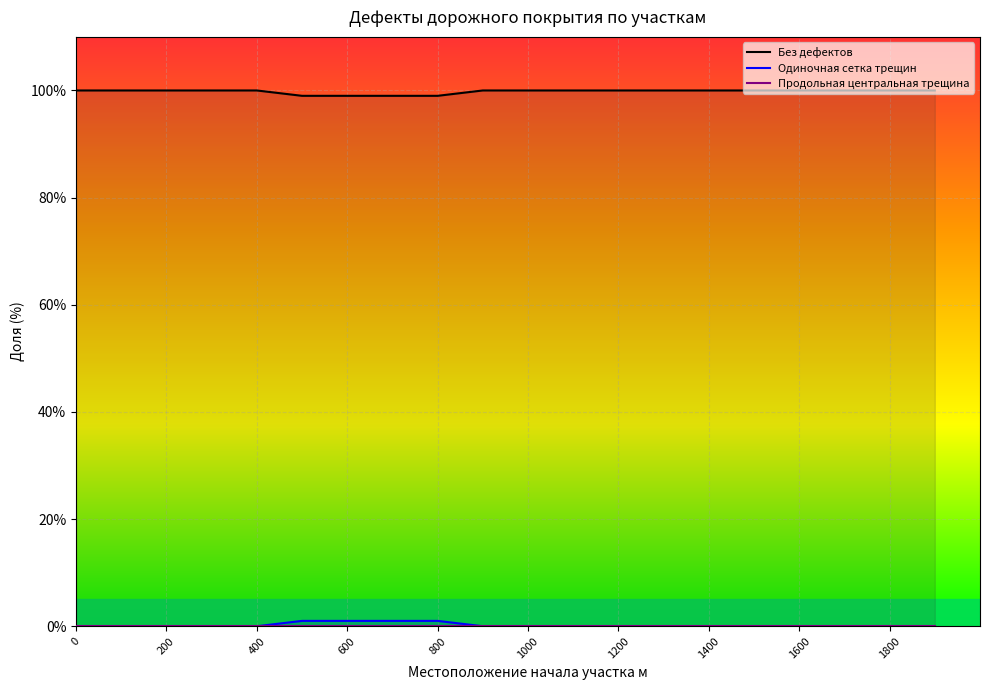

Which series changed the most between 1200 and 1800?

Без дефектов